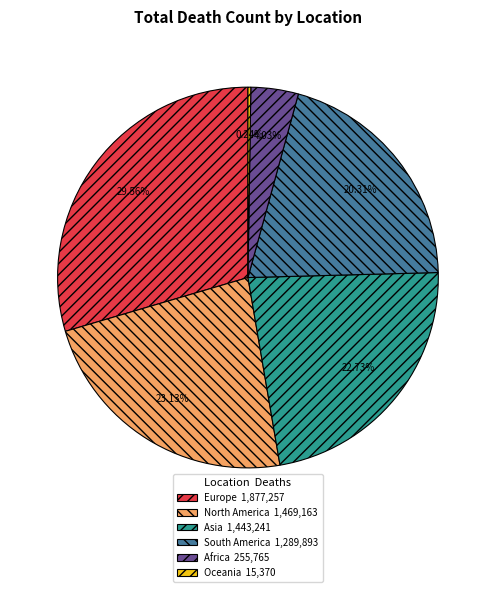

Which category has the biggest portion of the pie?

Europe